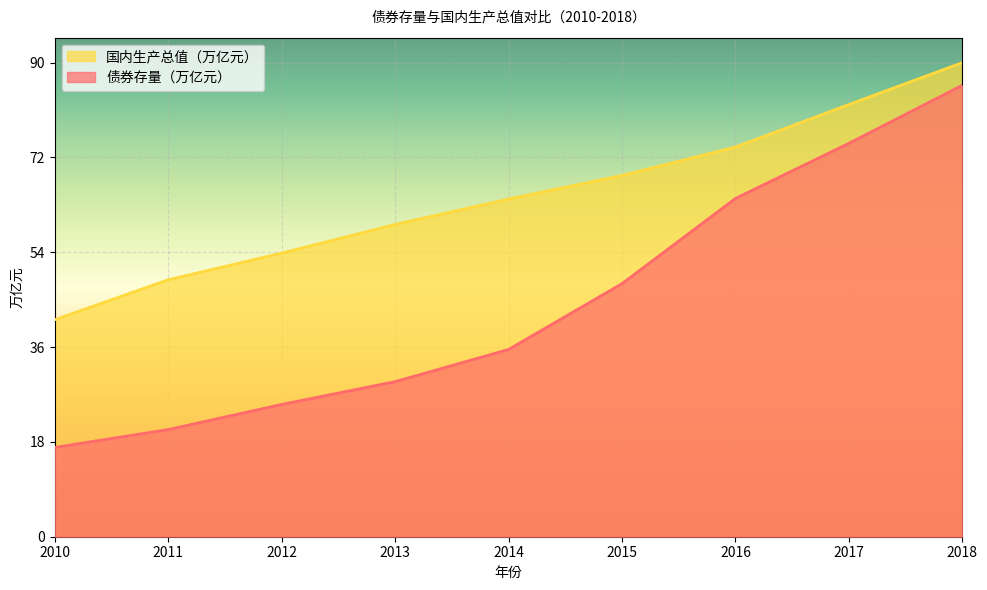

What value does the 国内生产总值（万亿元） series have at 2010?

43.5